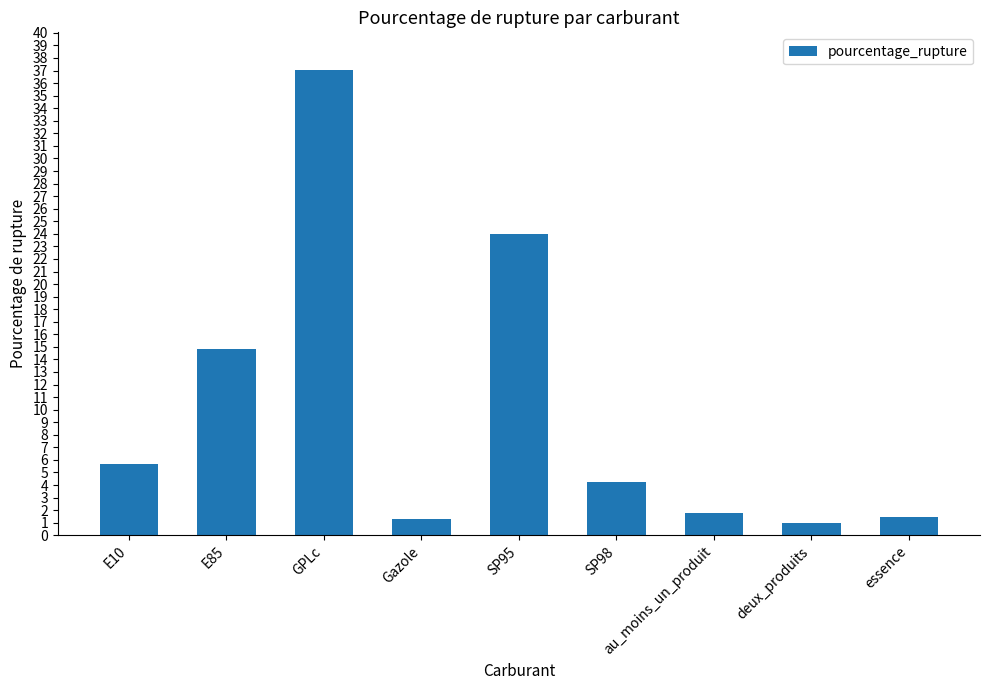

Count the number of data series in this chart.

1